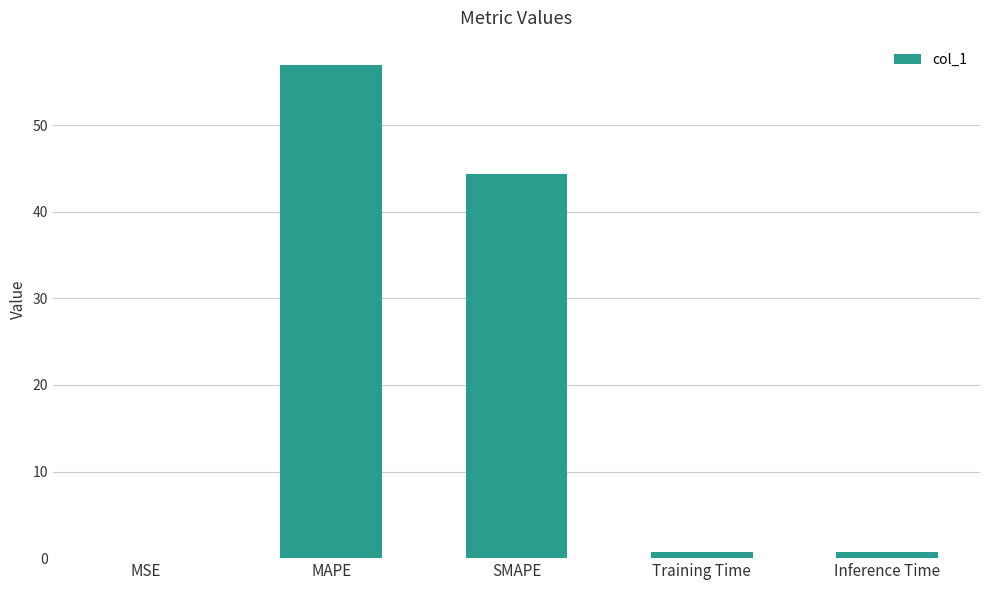

True or false: the data shows 13.6 at SMAPE.

False